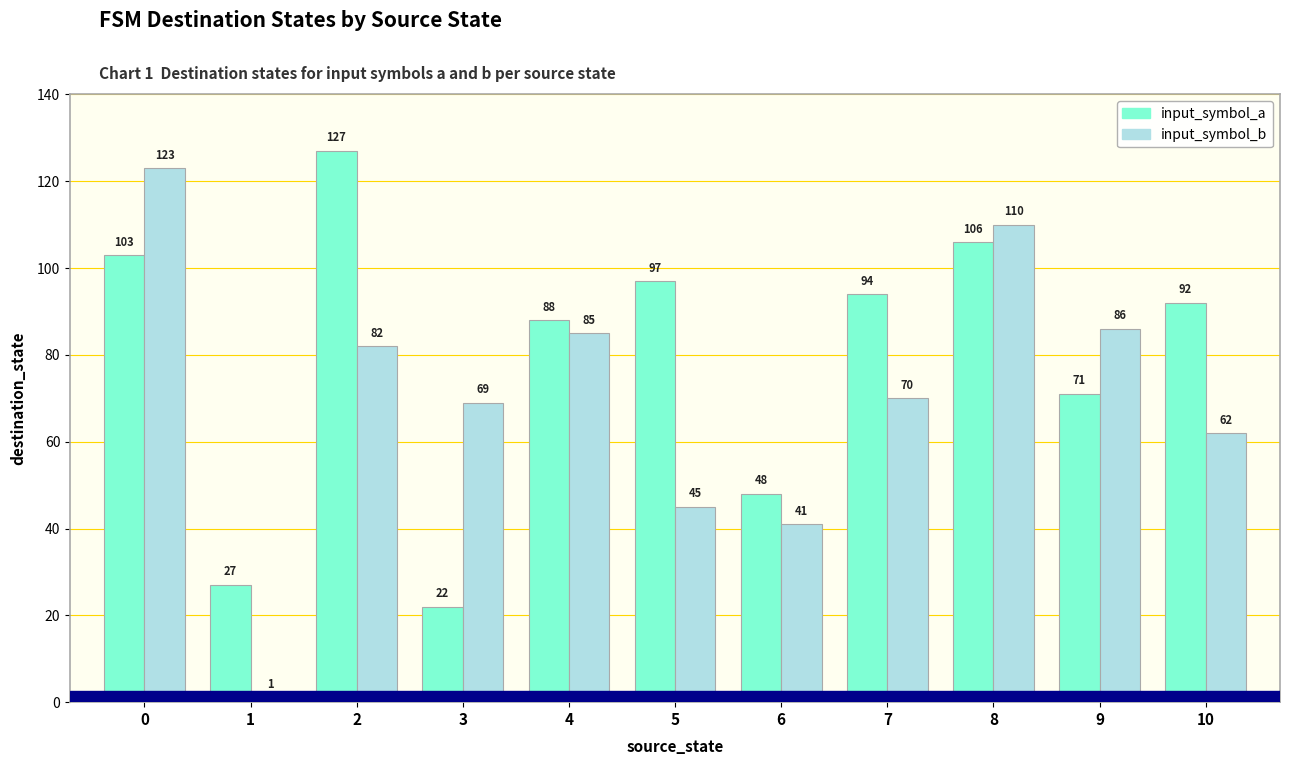

What is the total value across all series at 10?

154